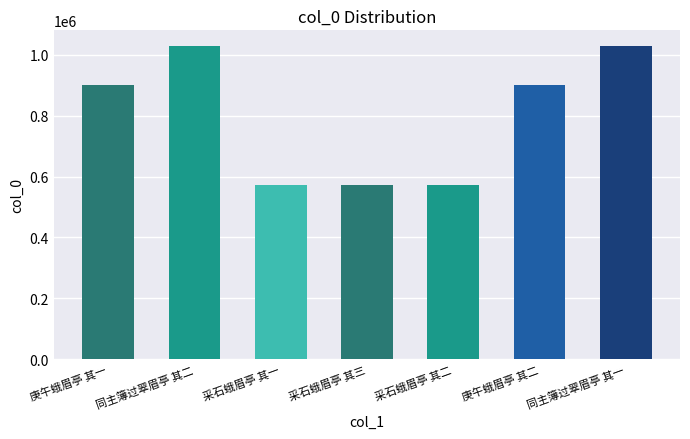

What is the greatest value displayed?

1028805